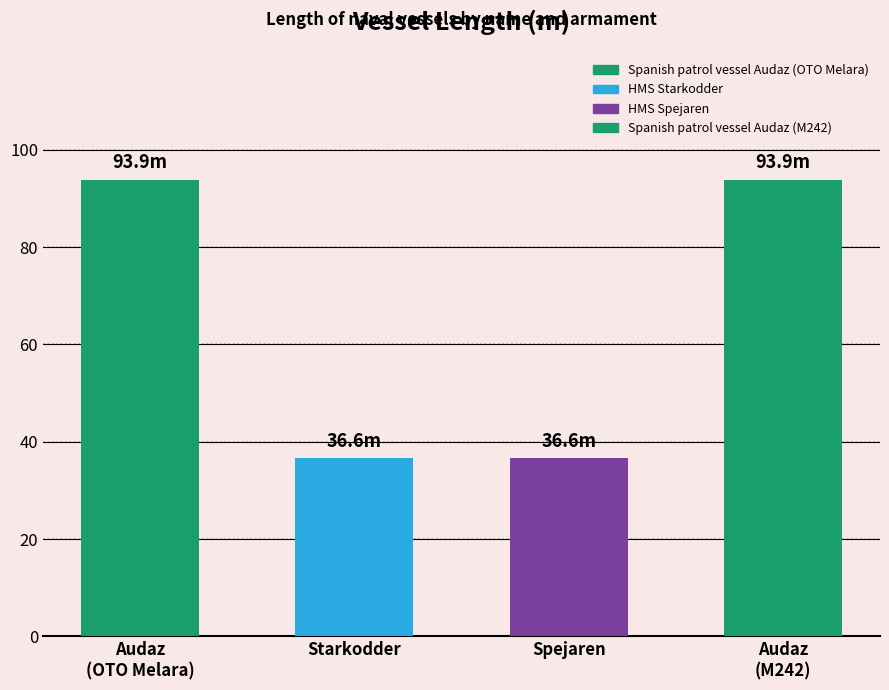

How many categories are shown in the chart?

4